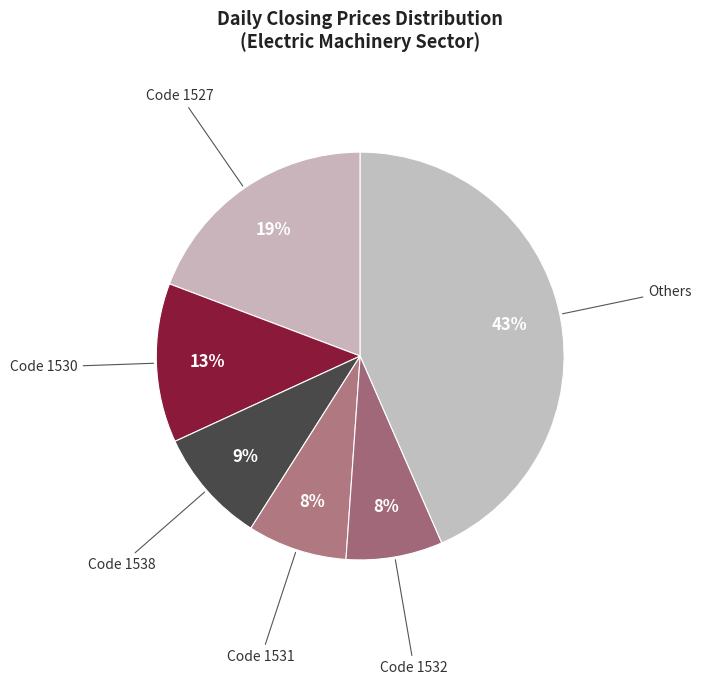

Count the number of slices in the pie.

6